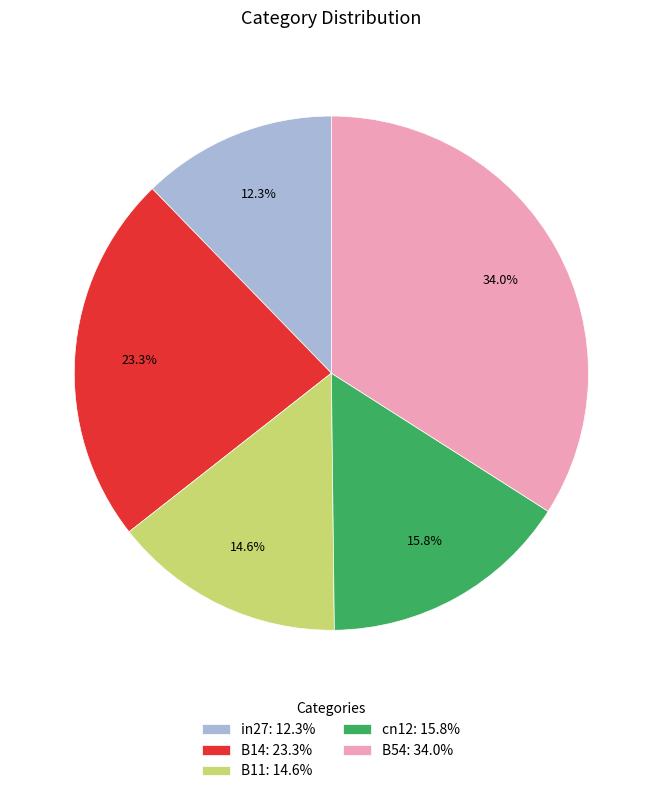

Which category has the smallest portion of the pie?

in27